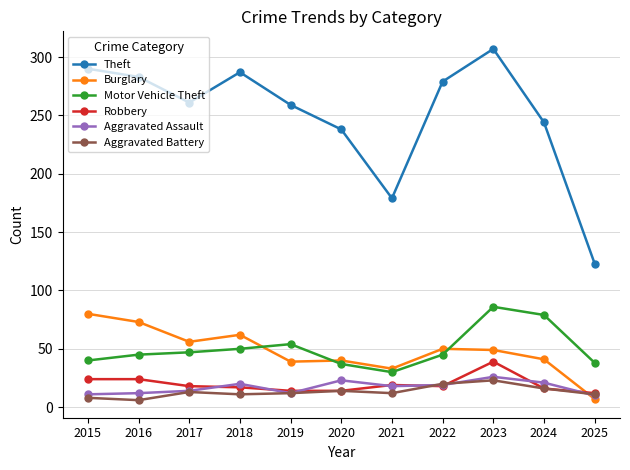

What is the spread (max minus min) of values at 2020?

224